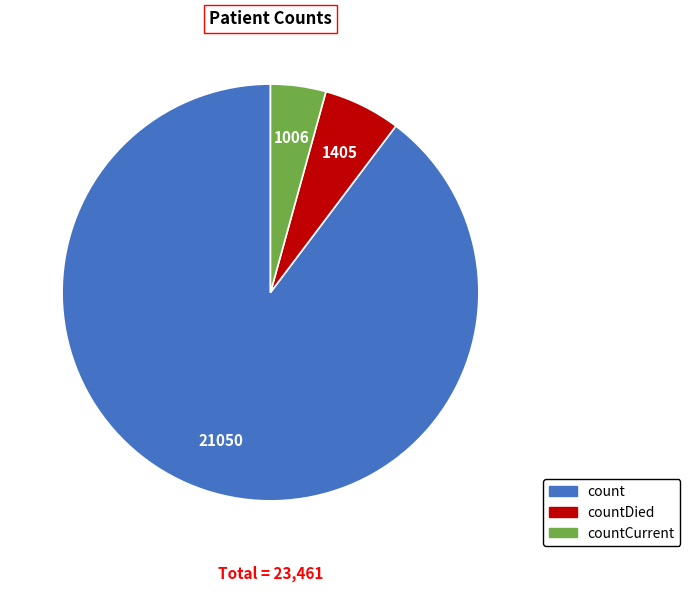

Is there any slice that represents more than half of the pie?

Yes